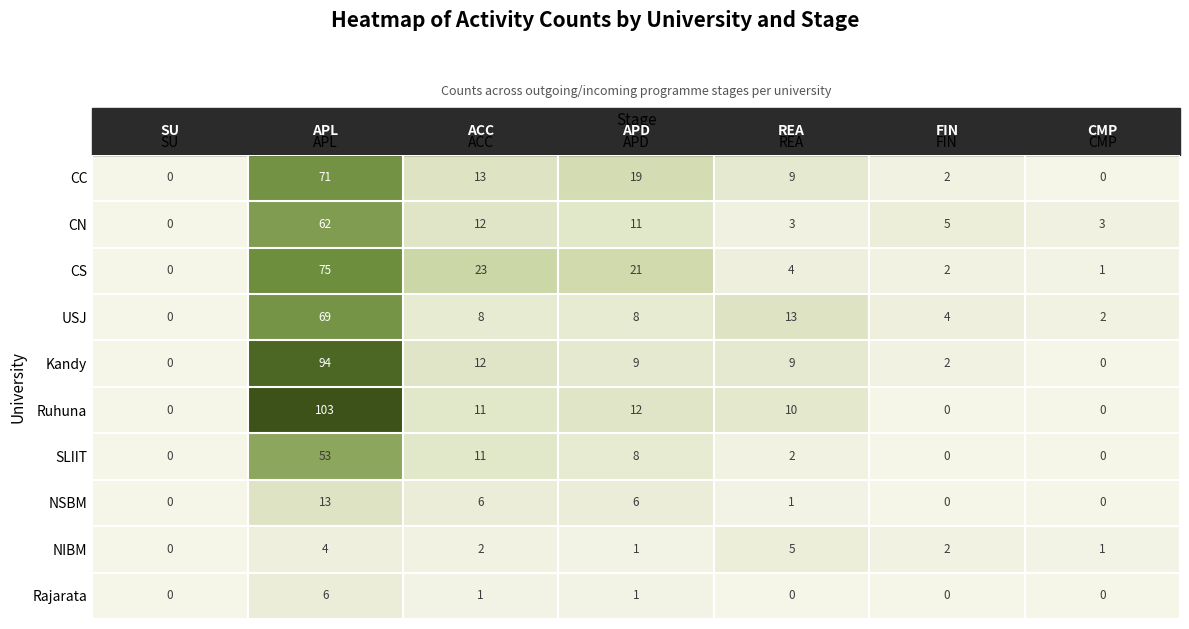

Which label corresponds to the largest value in the chart?

APL